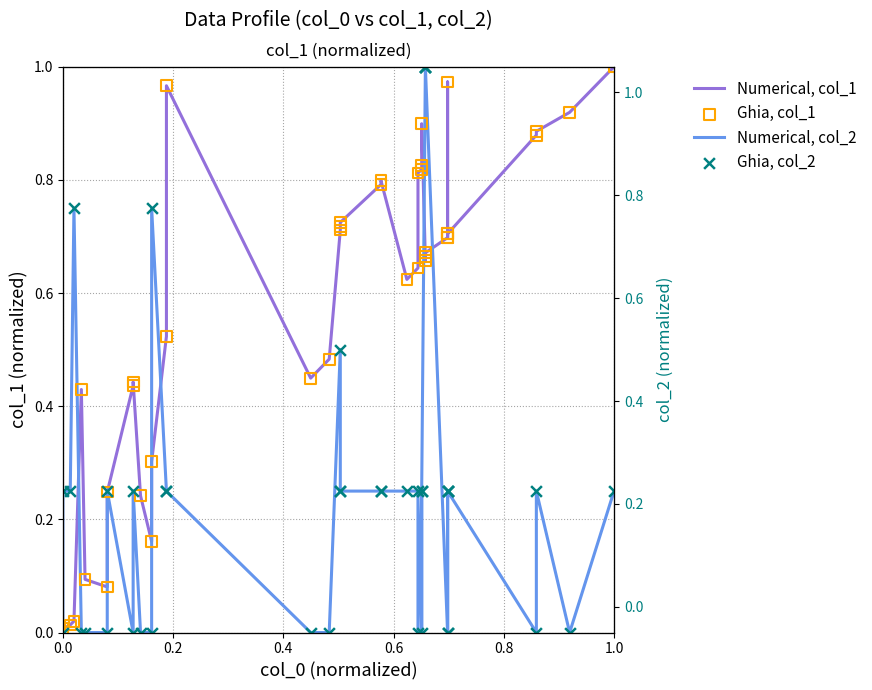

Which series reaches the minimum Y coordinate?

Numerical, col_1